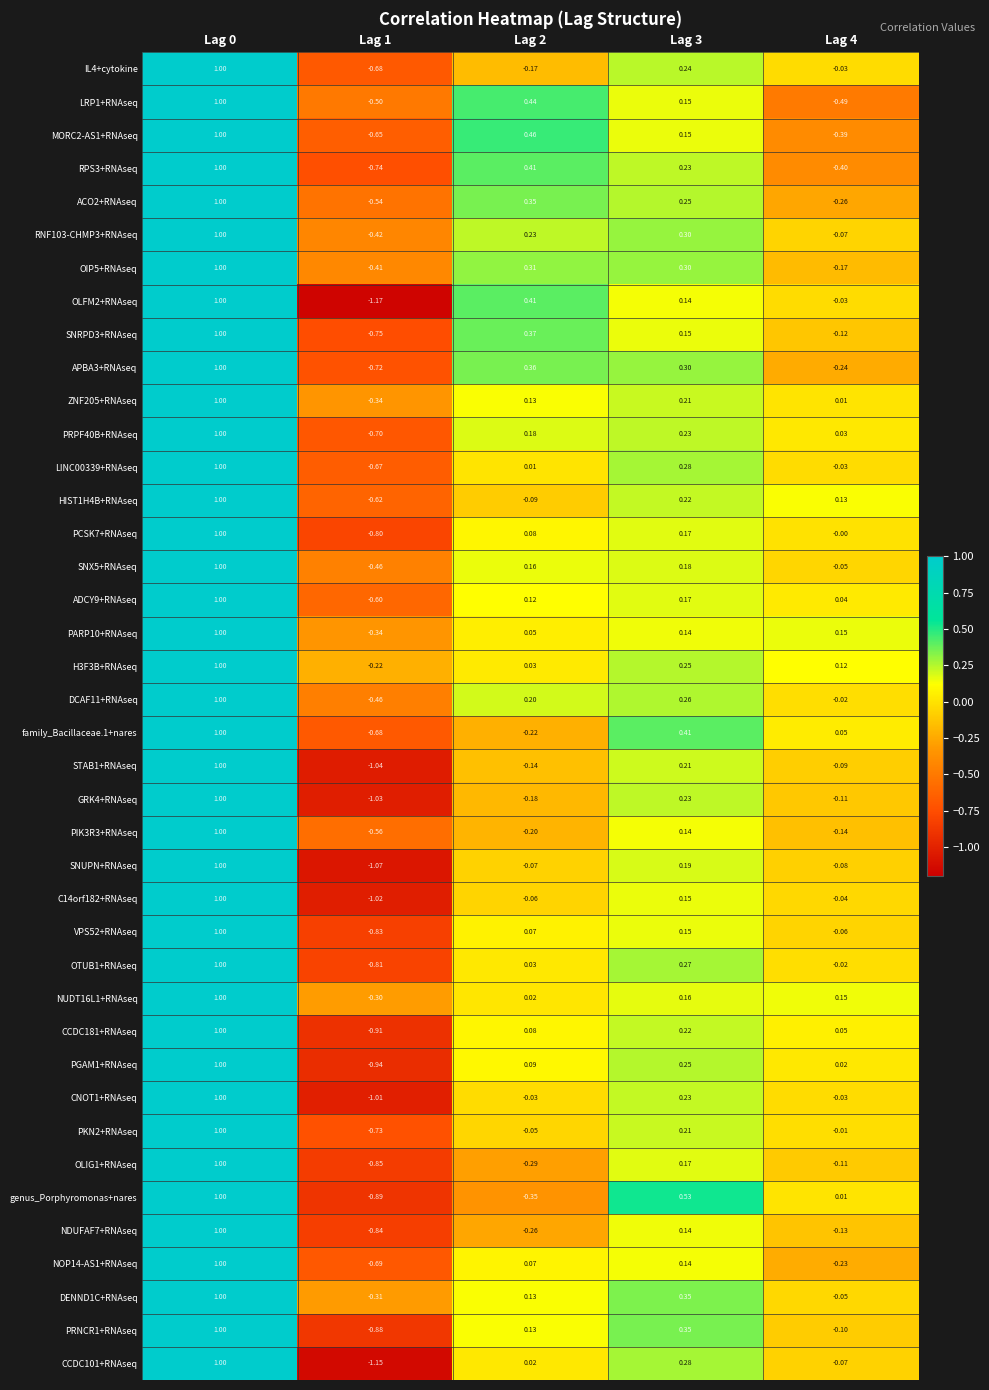

Is the value of DENND1C+RNAseq at Lag 2 greater than the value of OTUB1+RNAseq at Lag 0?

No